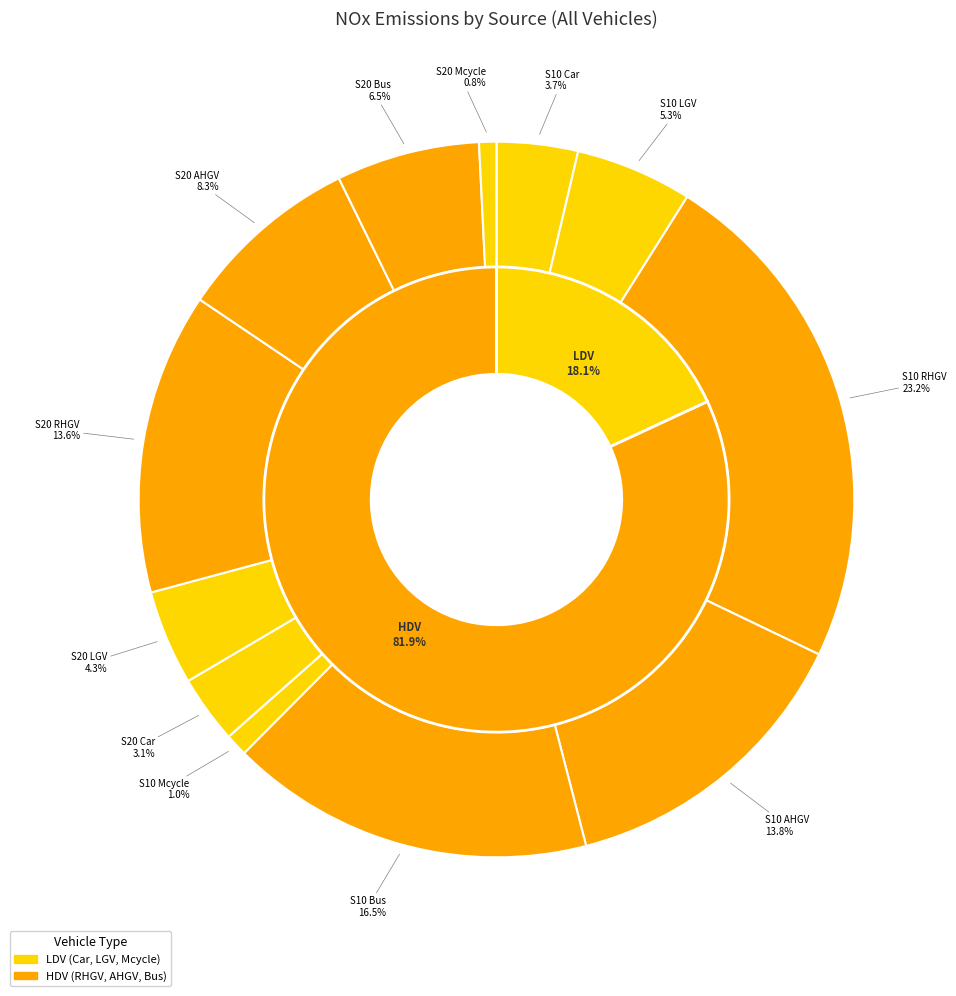

How many segments does this pie chart have?

12